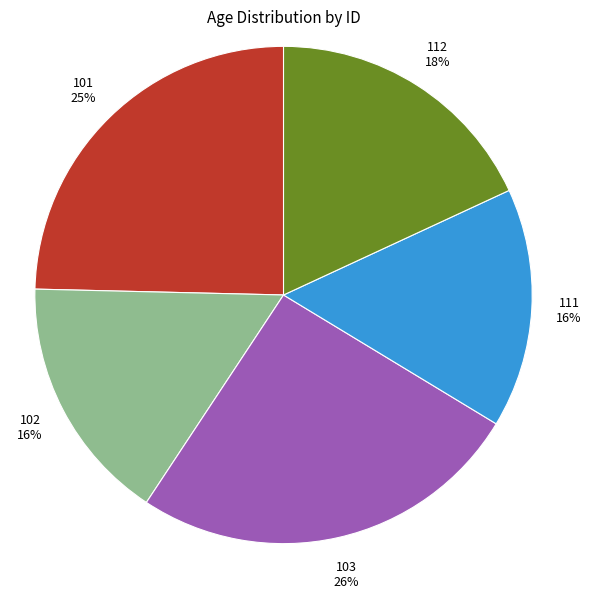

Count the number of slices in the pie.

5